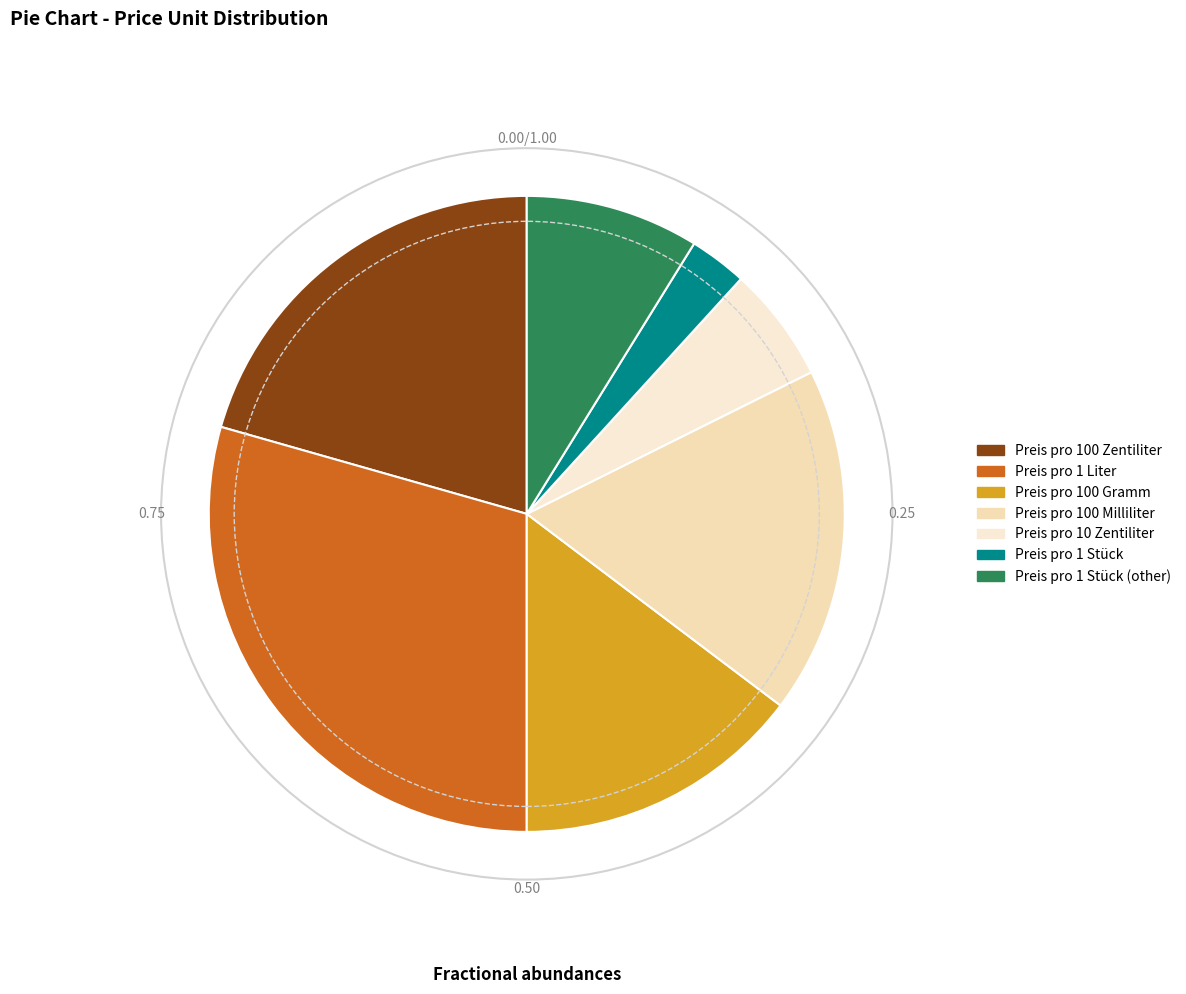

Rank the categories by value from highest to lowest.

Preis pro 1 Liter, Preis pro 100 Zentiliter, Preis pro 100 Milliliter, Preis pro 100 Gramm, Preis pro 1 Stück (other), Preis pro 10 Zentiliter, Preis pro 1 Stück